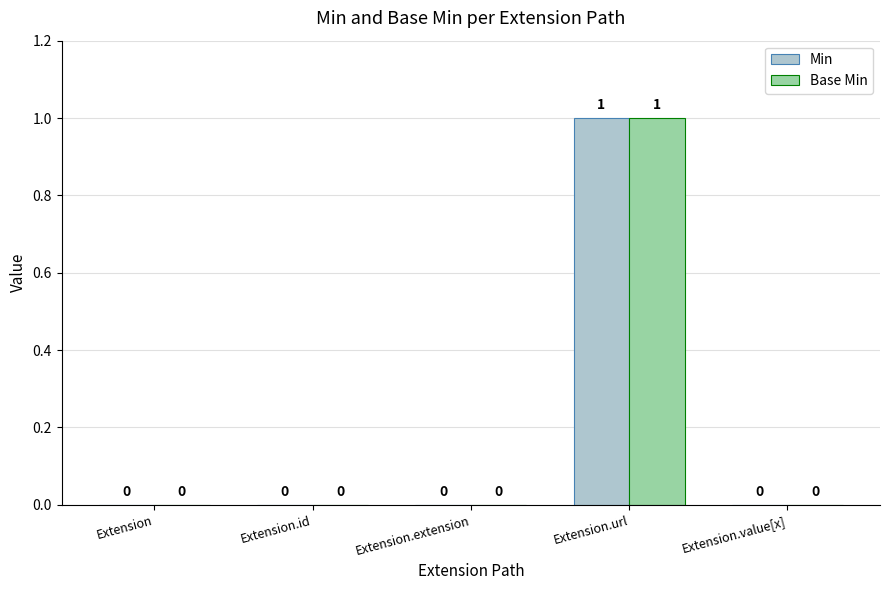

At which category is the sum across all series the highest?

Extension.url